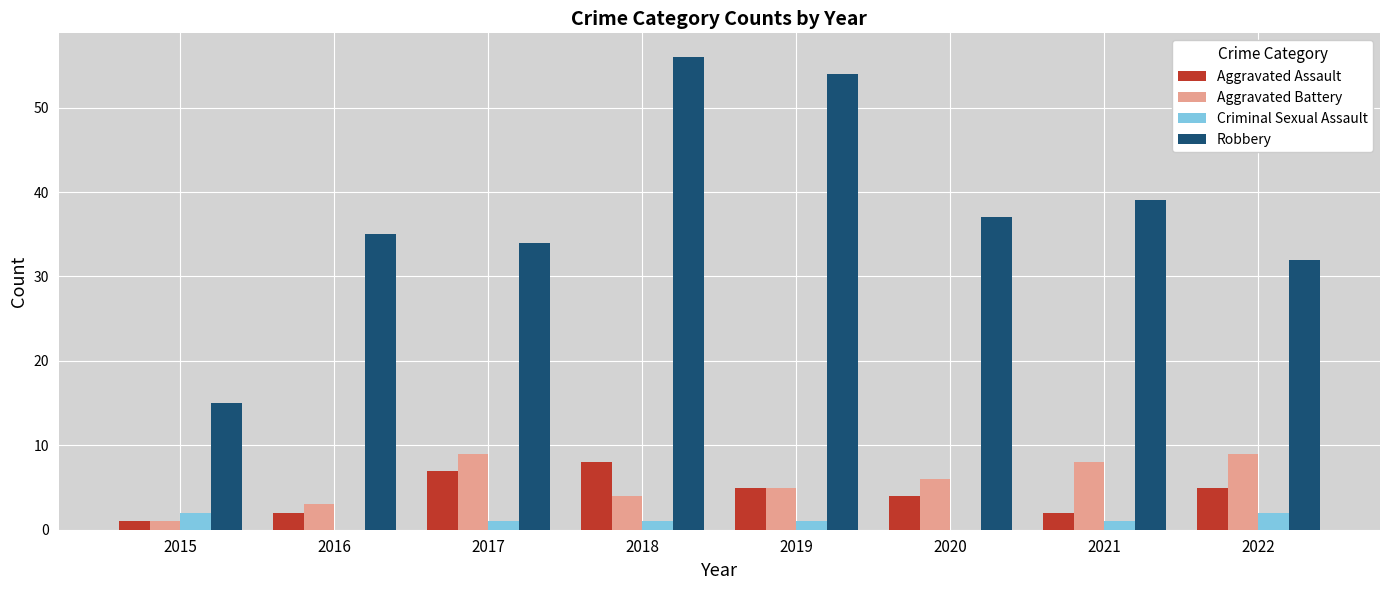

How many series are shown in this chart?

4